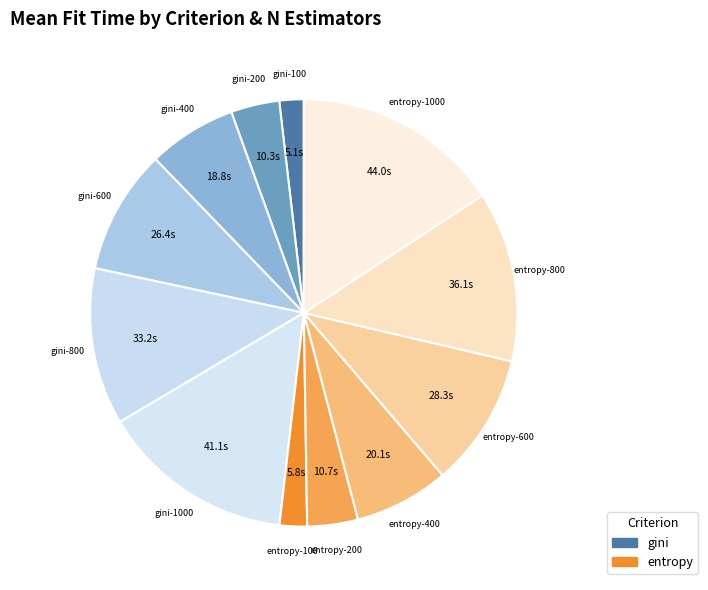

Is there a majority slice in this chart?

No